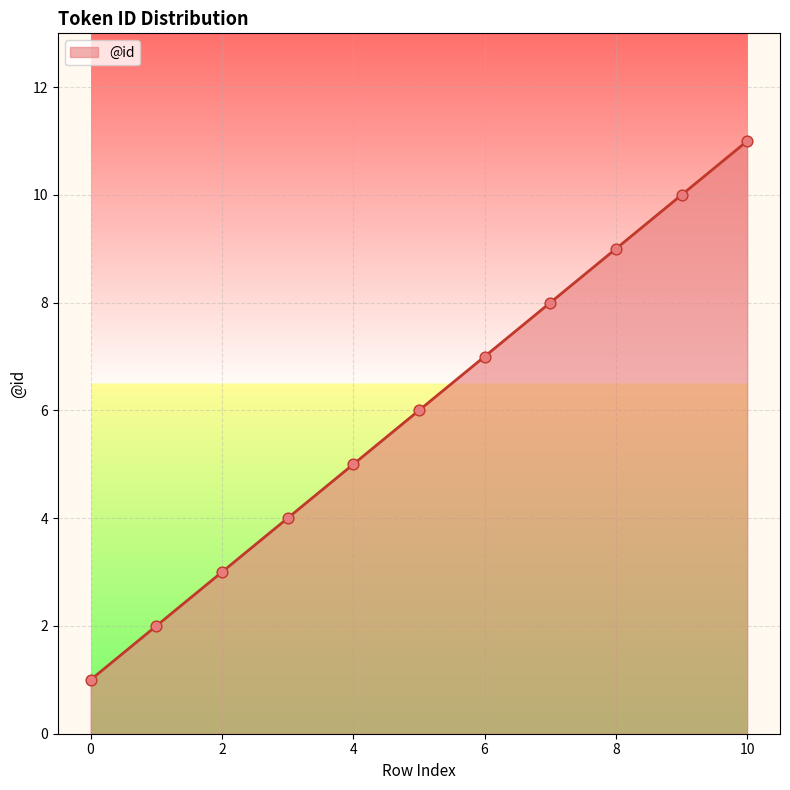

What is the greatest value displayed?

11